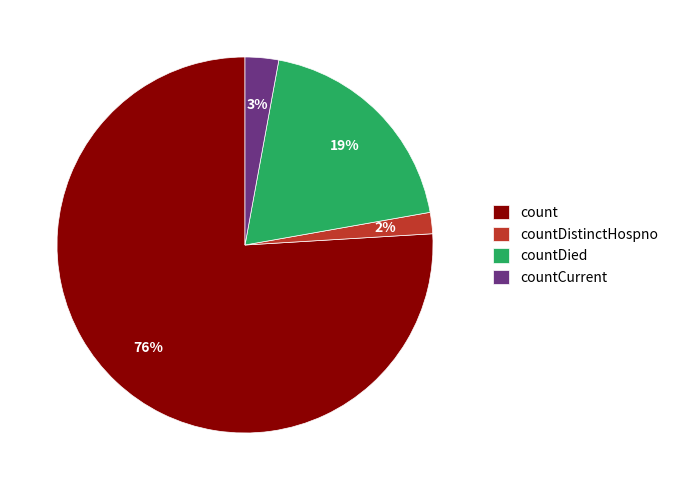

Which slice is the smallest?

countDistinctHospno